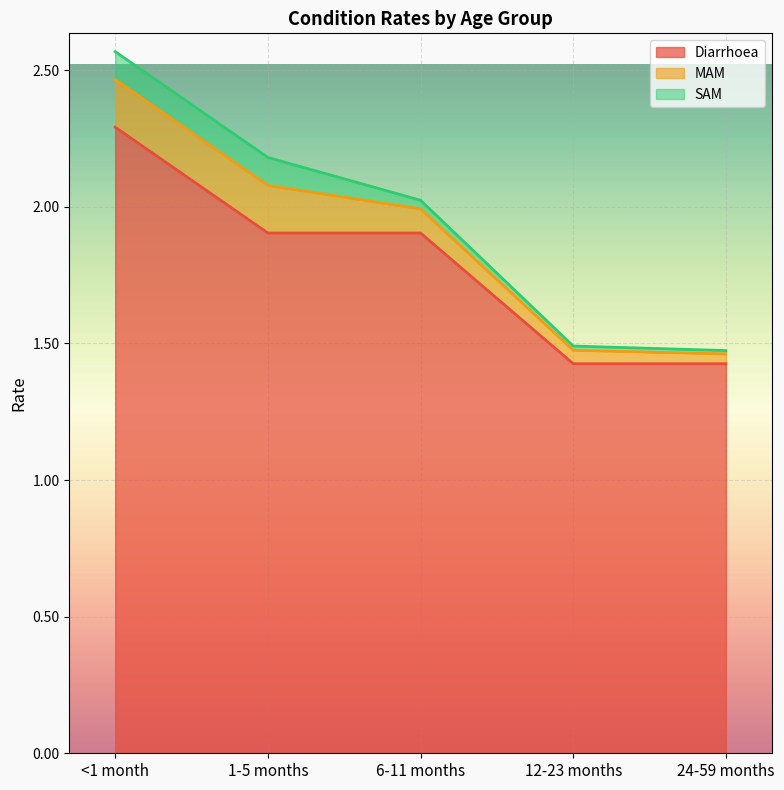

What is the value of the Diarrhoea point at the 4th from the left?

1.4